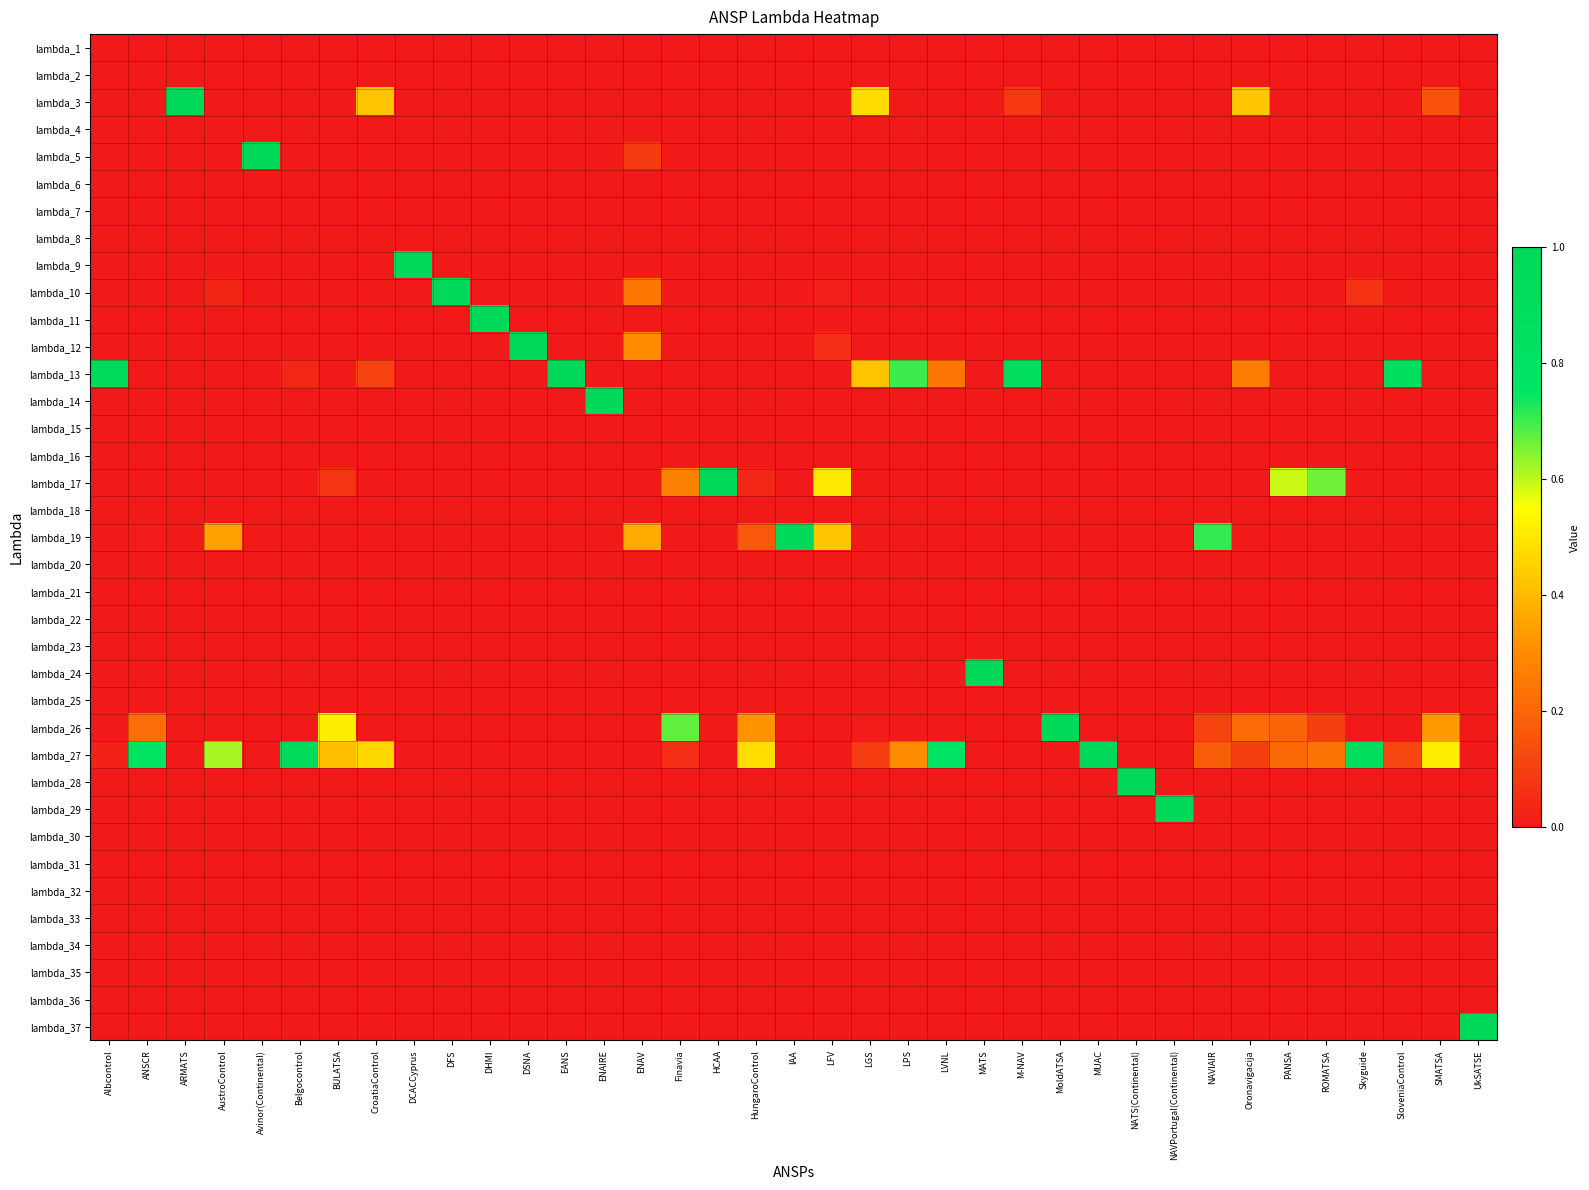

Reading left to right, extract all data points from this chart.

lambda_1: Albcontrol=0.0	ANSCR=0.0	ARMATS=0.0	AustroControl=0.0	Avinor(Continental)=0.0	Belgocontrol=0.0	BULATSA=0.0	CroatiaControl=0.0	DCACCyprus=0.0	DFS=0.0	DHMI=0.0	DSNA=0.0	EANS=0.0	ENAIRE=0.0	ENAV=0.0	Finavia=0.0	HCAA=0.0	HungaroControl=0.0	IAA=0.0	LFV=0.0	LGS=0.0	LPS=0.0	LVNL=0.0	MATS=0.0	M-NAV=0.0	MoldATSA=0.0	MUAC=0.0	NATS(Continental)=0.0	NAVPortugal(Continental)=0.0	NAVIAIR=0.0	Oronavigacija=0.0	PANSA=0.0	ROMATSA=0.0	Skyguide=0.0	SloveniaControl=0.0	SMATSA=0.0	UkSATSE=0.0
lambda_2: Albcontrol=0.0	ANSCR=0.0	ARMATS=0.0	AustroControl=0.0	Avinor(Continental)=0.0	Belgocontrol=0.0	BULATSA=0.0	CroatiaControl=0.0	DCACCyprus=0.0	DFS=0.0	DHMI=0.0	DSNA=0.0	EANS=0.0	ENAIRE=0.0	ENAV=0.0	Finavia=0.0	HCAA=0.0	HungaroControl=0.0	IAA=0.0	LFV=0.0	LGS=0.0	LPS=0.0	LVNL=0.0	MATS=0.0	M-NAV=0.0	MoldATSA=0.0	MUAC=0.0	NATS(Continental)=0.0	NAVPortugal(Continental)=0.0	NAVIAIR=0.0	Oronavigacija=0.0	PANSA=0.0	ROMATSA=0.0	Skyguide=0.0	SloveniaControl=0.0	SMATSA=0.0	UkSATSE=0.0
lambda_3: Albcontrol=0.0	ANSCR=0.0	ARMATS=1.0	AustroControl=0.0	Avinor(Continental)=0.0	Belgocontrol=0.0	BULATSA=0.0	CroatiaControl=0.4	DCACCyprus=0.0	DFS=0.0	DHMI=0.0	DSNA=0.0	EANS=0.0	ENAIRE=0.0	ENAV=0.0	Finavia=0.0	HCAA=0.0	HungaroControl=0.0	IAA=0.0	LFV=0.0	LGS=0.5	LPS=0.0	LVNL=0.0	MATS=0.0	M-NAV=0.1	MoldATSA=0.0	MUAC=0.0	NATS(Continental)=0.0	NAVPortugal(Continental)=0.0	NAVIAIR=0.0	Oronavigacija=0.4	PANSA=0.0	ROMATSA=0.0	Skyguide=0.0	SloveniaControl=0.0	SMATSA=0.2	UkSATSE=0.0
lambda_4: Albcontrol=0.0	ANSCR=0.0	ARMATS=0.0	AustroControl=0.0	Avinor(Continental)=0.0	Belgocontrol=0.0	BULATSA=0.0	CroatiaControl=0.0	DCACCyprus=0.0	DFS=0.0	DHMI=0.0	DSNA=0.0	EANS=0.0	ENAIRE=0.0	ENAV=0.0	Finavia=0.0	HCAA=0.0	HungaroControl=0.0	IAA=0.0	LFV=0.0	LGS=0.0	LPS=0.0	LVNL=0.0	MATS=0.0	M-NAV=0.0	MoldATSA=0.0	MUAC=0.0	NATS(Continental)=0.0	NAVPortugal(Continental)=0.0	NAVIAIR=0.0	Oronavigacija=0.0	PANSA=0.0	ROMATSA=0.0	Skyguide=0.0	SloveniaControl=0.0	SMATSA=0.0	UkSATSE=0.0
lambda_5: Albcontrol=0.0	ANSCR=0.0	ARMATS=0.0	AustroControl=0.0	Avinor(Continental)=1.0	Belgocontrol=0.0	BULATSA=0.0	CroatiaControl=0.0	DCACCyprus=0.0	DFS=0.0	DHMI=0.0	DSNA=0.0	EANS=0.0	ENAIRE=0.0	ENAV=0.1	Finavia=0.0	HCAA=0.0	HungaroControl=0.0	IAA=0.0	LFV=0.0	LGS=0.0	LPS=0.0	LVNL=0.0	MATS=0.0	M-NAV=0.0	MoldATSA=0.0	MUAC=0.0	NATS(Continental)=0.0	NAVPortugal(Continental)=0.0	NAVIAIR=0.0	Oronavigacija=0.0	PANSA=0.0	ROMATSA=0.0	Skyguide=0.0	SloveniaControl=0.0	SMATSA=0.0	UkSATSE=0.0
lambda_6: Albcontrol=0.0	ANSCR=0.0	ARMATS=0.0	AustroControl=0.0	Avinor(Continental)=0.0	Belgocontrol=0.0	BULATSA=0.0	CroatiaControl=0.0	DCACCyprus=0.0	DFS=0.0	DHMI=0.0	DSNA=0.0	EANS=0.0	ENAIRE=0.0	ENAV=0.0	Finavia=0.0	HCAA=0.0	HungaroControl=0.0	IAA=0.0	LFV=0.0	LGS=0.0	LPS=0.0	LVNL=0.0	MATS=0.0	M-NAV=0.0	MoldATSA=0.0	MUAC=0.0	NATS(Continental)=0.0	NAVPortugal(Continental)=0.0	NAVIAIR=0.0	Oronavigacija=0.0	PANSA=0.0	ROMATSA=0.0	Skyguide=0.0	SloveniaControl=0.0	SMATSA=0.0	UkSATSE=0.0
lambda_7: Albcontrol=0.0	ANSCR=0.0	ARMATS=0.0	AustroControl=0.0	Avinor(Continental)=0.0	Belgocontrol=0.0	BULATSA=0.0	CroatiaControl=0.0	DCACCyprus=0.0	DFS=0.0	DHMI=0.0	DSNA=0.0	EANS=0.0	ENAIRE=0.0	ENAV=0.0	Finavia=0.0	HCAA=0.0	HungaroControl=0.0	IAA=0.0	LFV=0.0	LGS=0.0	LPS=0.0	LVNL=0.0	MATS=0.0	M-NAV=0.0	MoldATSA=0.0	MUAC=0.0	NATS(Continental)=0.0	NAVPortugal(Continental)=0.0	NAVIAIR=0.0	Oronavigacija=0.0	PANSA=0.0	ROMATSA=0.0	Skyguide=0.0	SloveniaControl=0.0	SMATSA=0.0	UkSATSE=0.0
lambda_8: Albcontrol=0.0	ANSCR=0.0	ARMATS=0.0	AustroControl=0.0	Avinor(Continental)=0.0	Belgocontrol=0.0	BULATSA=0.0	CroatiaControl=0.0	DCACCyprus=0.0	DFS=0.0	DHMI=0.0	DSNA=0.0	EANS=0.0	ENAIRE=0.0	ENAV=0.0	Finavia=0.0	HCAA=0.0	HungaroControl=0.0	IAA=0.0	LFV=0.0	LGS=0.0	LPS=0.0	LVNL=0.0	MATS=0.0	M-NAV=0.0	MoldATSA=0.0	MUAC=0.0	NATS(Continental)=0.0	NAVPortugal(Continental)=0.0	NAVIAIR=0.0	Oronavigacija=0.0	PANSA=0.0	ROMATSA=0.0	Skyguide=0.0	SloveniaControl=0.0	SMATSA=0.0	UkSATSE=0.0
lambda_9: Albcontrol=0.0	ANSCR=0.0	ARMATS=0.0	AustroControl=0.0	Avinor(Continental)=0.0	Belgocontrol=0.0	BULATSA=0.0	CroatiaControl=0.0	DCACCyprus=1.0	DFS=0.0	DHMI=0.0	DSNA=0.0	EANS=0.0	ENAIRE=0.0	ENAV=0.0	Finavia=0.0	HCAA=0.0	HungaroControl=0.0	IAA=0.0	LFV=0.0	LGS=0.0	LPS=0.0	LVNL=0.0	MATS=0.0	M-NAV=0.0	MoldATSA=0.0	MUAC=0.0	NATS(Continental)=0.0	NAVPortugal(Continental)=0.0	NAVIAIR=0.0	Oronavigacija=0.0	PANSA=0.0	ROMATSA=0.0	Skyguide=0.0	SloveniaControl=0.0	SMATSA=0.0	UkSATSE=0.0
lambda_10: Albcontrol=0.0	ANSCR=0.0	ARMATS=0.0	AustroControl=0.0	Avinor(Continental)=0.0	Belgocontrol=0.0	BULATSA=0.0	CroatiaControl=0.0	DCACCyprus=0.0	DFS=1.0	DHMI=0.0	DSNA=0.0	EANS=0.0	ENAIRE=0.0	ENAV=0.2	Finavia=0.0	HCAA=0.0	HungaroControl=0.0	IAA=0.0	LFV=0.0	LGS=0.0	LPS=0.0	LVNL=0.0	MATS=0.0	M-NAV=0.0	MoldATSA=0.0	MUAC=0.0	NATS(Continental)=0.0	NAVPortugal(Continental)=0.0	NAVIAIR=0.0	Oronavigacija=0.0	PANSA=0.0	ROMATSA=0.0	Skyguide=0.1	SloveniaControl=0.0	SMATSA=0.0	UkSATSE=0.0
lambda_11: Albcontrol=0.0	ANSCR=0.0	ARMATS=0.0	AustroControl=0.0	Avinor(Continental)=0.0	Belgocontrol=0.0	BULATSA=0.0	CroatiaControl=0.0	DCACCyprus=0.0	DFS=0.0	DHMI=1.0	DSNA=0.0	EANS=0.0	ENAIRE=0.0	ENAV=0.0	Finavia=0.0	HCAA=0.0	HungaroControl=0.0	IAA=0.0	LFV=0.0	LGS=0.0	LPS=0.0	LVNL=0.0	MATS=0.0	M-NAV=0.0	MoldATSA=0.0	MUAC=0.0	NATS(Continental)=0.0	NAVPortugal(Continental)=0.0	NAVIAIR=0.0	Oronavigacija=0.0	PANSA=0.0	ROMATSA=0.0	Skyguide=0.0	SloveniaControl=0.0	SMATSA=0.0	UkSATSE=0.0
lambda_12: Albcontrol=0.0	ANSCR=0.0	ARMATS=0.0	AustroControl=0.0	Avinor(Continental)=0.0	Belgocontrol=0.0	BULATSA=0.0	CroatiaControl=0.0	DCACCyprus=0.0	DFS=0.0	DHMI=0.0	DSNA=1.0	EANS=0.0	ENAIRE=0.0	ENAV=0.3	Finavia=0.0	HCAA=0.0	HungaroControl=0.0	IAA=0.0	LFV=0.1	LGS=0.0	LPS=0.0	LVNL=0.0	MATS=0.0	M-NAV=0.0	MoldATSA=0.0	MUAC=0.0	NATS(Continental)=0.0	NAVPortugal(Continental)=0.0	NAVIAIR=0.0	Oronavigacija=0.0	PANSA=0.0	ROMATSA=0.0	Skyguide=0.0	SloveniaControl=0.0	SMATSA=0.0	UkSATSE=0.0
lambda_13: Albcontrol=1.0	ANSCR=0.0	ARMATS=0.0	AustroControl=0.0	Avinor(Continental)=0.0	Belgocontrol=0.0	BULATSA=0.0	CroatiaControl=0.1	DCACCyprus=0.0	DFS=0.0	DHMI=0.0	DSNA=0.0	EANS=1.0	ENAIRE=0.0	ENAV=0.0	Finavia=0.0	HCAA=0.0	HungaroControl=0.0	IAA=0.0	LFV=0.0	LGS=0.4	LPS=0.7	LVNL=0.2	MATS=0.0	M-NAV=0.9	MoldATSA=0.0	MUAC=0.0	NATS(Continental)=0.0	NAVPortugal(Continental)=0.0	NAVIAIR=0.0	Oronavigacija=0.3	PANSA=0.0	ROMATSA=0.0	Skyguide=0.0	SloveniaControl=0.9	SMATSA=0.0	UkSATSE=0.0
lambda_14: Albcontrol=0.0	ANSCR=0.0	ARMATS=0.0	AustroControl=0.0	Avinor(Continental)=0.0	Belgocontrol=0.0	BULATSA=0.0	CroatiaControl=0.0	DCACCyprus=0.0	DFS=0.0	DHMI=0.0	DSNA=0.0	EANS=0.0	ENAIRE=1.0	ENAV=0.0	Finavia=0.0	HCAA=0.0	HungaroControl=0.0	IAA=0.0	LFV=0.0	LGS=0.0	LPS=0.0	LVNL=0.0	MATS=0.0	M-NAV=0.0	MoldATSA=0.0	MUAC=0.0	NATS(Continental)=0.0	NAVPortugal(Continental)=0.0	NAVIAIR=0.0	Oronavigacija=0.0	PANSA=0.0	ROMATSA=0.0	Skyguide=0.0	SloveniaControl=0.0	SMATSA=0.0	UkSATSE=0.0
lambda_15: Albcontrol=0.0	ANSCR=0.0	ARMATS=0.0	AustroControl=0.0	Avinor(Continental)=0.0	Belgocontrol=0.0	BULATSA=0.0	CroatiaControl=0.0	DCACCyprus=0.0	DFS=0.0	DHMI=0.0	DSNA=0.0	EANS=0.0	ENAIRE=0.0	ENAV=0.0	Finavia=0.0	HCAA=0.0	HungaroControl=0.0	IAA=0.0	LFV=0.0	LGS=0.0	LPS=0.0	LVNL=0.0	MATS=0.0	M-NAV=0.0	MoldATSA=0.0	MUAC=0.0	NATS(Continental)=0.0	NAVPortugal(Continental)=0.0	NAVIAIR=0.0	Oronavigacija=0.0	PANSA=0.0	ROMATSA=0.0	Skyguide=0.0	SloveniaControl=0.0	SMATSA=0.0	UkSATSE=0.0
lambda_16: Albcontrol=0.0	ANSCR=0.0	ARMATS=0.0	AustroControl=0.0	Avinor(Continental)=0.0	Belgocontrol=0.0	BULATSA=0.0	CroatiaControl=0.0	DCACCyprus=0.0	DFS=0.0	DHMI=0.0	DSNA=0.0	EANS=0.0	ENAIRE=0.0	ENAV=0.0	Finavia=0.0	HCAA=0.0	HungaroControl=0.0	IAA=0.0	LFV=0.0	LGS=0.0	LPS=0.0	LVNL=0.0	MATS=0.0	M-NAV=0.0	MoldATSA=0.0	MUAC=0.0	NATS(Continental)=0.0	NAVPortugal(Continental)=0.0	NAVIAIR=0.0	Oronavigacija=0.0	PANSA=0.0	ROMATSA=0.0	Skyguide=0.0	SloveniaControl=0.0	SMATSA=0.0	UkSATSE=0.0
lambda_17: Albcontrol=0.0	ANSCR=0.0	ARMATS=0.0	AustroControl=0.0	Avinor(Continental)=0.0	Belgocontrol=0.0	BULATSA=0.1	CroatiaControl=0.0	DCACCyprus=0.0	DFS=0.0	DHMI=0.0	DSNA=0.0	EANS=0.0	ENAIRE=0.0	ENAV=0.0	Finavia=0.3	HCAA=1.0	HungaroControl=0.0	IAA=0.0	LFV=0.5	LGS=0.0	LPS=0.0	LVNL=0.0	MATS=0.0	M-NAV=0.0	MoldATSA=0.0	MUAC=0.0	NATS(Continental)=0.0	NAVPortugal(Continental)=0.0	NAVIAIR=0.0	Oronavigacija=0.0	PANSA=0.6	ROMATSA=0.7	Skyguide=0.0	SloveniaControl=0.0	SMATSA=0.0	UkSATSE=0.0
lambda_18: Albcontrol=0.0	ANSCR=0.0	ARMATS=0.0	AustroControl=0.0	Avinor(Continental)=0.0	Belgocontrol=0.0	BULATSA=0.0	CroatiaControl=0.0	DCACCyprus=0.0	DFS=0.0	DHMI=0.0	DSNA=0.0	EANS=0.0	ENAIRE=0.0	ENAV=0.0	Finavia=0.0	HCAA=0.0	HungaroControl=0.0	IAA=0.0	LFV=0.0	LGS=0.0	LPS=0.0	LVNL=0.0	MATS=0.0	M-NAV=0.0	MoldATSA=0.0	MUAC=0.0	NATS(Continental)=0.0	NAVPortugal(Continental)=0.0	NAVIAIR=0.0	Oronavigacija=0.0	PANSA=0.0	ROMATSA=0.0	Skyguide=0.0	SloveniaControl=0.0	SMATSA=0.0	UkSATSE=0.0
lambda_19: Albcontrol=0.0	ANSCR=0.0	ARMATS=0.0	AustroControl=0.3	Avinor(Continental)=0.0	Belgocontrol=0.0	BULATSA=0.0	CroatiaControl=0.0	DCACCyprus=0.0	DFS=0.0	DHMI=0.0	DSNA=0.0	EANS=0.0	ENAIRE=0.0	ENAV=0.4	Finavia=0.0	HCAA=0.0	HungaroControl=0.2	IAA=1.0	LFV=0.4	LGS=0.0	LPS=0.0	LVNL=0.0	MATS=0.0	M-NAV=0.0	MoldATSA=0.0	MUAC=0.0	NATS(Continental)=0.0	NAVPortugal(Continental)=0.0	NAVIAIR=0.7	Oronavigacija=0.0	PANSA=0.0	ROMATSA=0.0	Skyguide=0.0	SloveniaControl=0.0	SMATSA=0.0	UkSATSE=0.0
lambda_20: Albcontrol=0.0	ANSCR=0.0	ARMATS=0.0	AustroControl=0.0	Avinor(Continental)=0.0	Belgocontrol=0.0	BULATSA=0.0	CroatiaControl=0.0	DCACCyprus=0.0	DFS=0.0	DHMI=0.0	DSNA=0.0	EANS=0.0	ENAIRE=0.0	ENAV=0.0	Finavia=0.0	HCAA=0.0	HungaroControl=0.0	IAA=0.0	LFV=0.0	LGS=0.0	LPS=0.0	LVNL=0.0	MATS=0.0	M-NAV=0.0	MoldATSA=0.0	MUAC=0.0	NATS(Continental)=0.0	NAVPortugal(Continental)=0.0	NAVIAIR=0.0	Oronavigacija=0.0	PANSA=0.0	ROMATSA=0.0	Skyguide=0.0	SloveniaControl=0.0	SMATSA=0.0	UkSATSE=0.0
lambda_21: Albcontrol=0.0	ANSCR=0.0	ARMATS=0.0	AustroControl=0.0	Avinor(Continental)=0.0	Belgocontrol=0.0	BULATSA=0.0	CroatiaControl=0.0	DCACCyprus=0.0	DFS=0.0	DHMI=0.0	DSNA=0.0	EANS=0.0	ENAIRE=0.0	ENAV=0.0	Finavia=0.0	HCAA=0.0	HungaroControl=0.0	IAA=0.0	LFV=0.0	LGS=0.0	LPS=0.0	LVNL=0.0	MATS=0.0	M-NAV=0.0	MoldATSA=0.0	MUAC=0.0	NATS(Continental)=0.0	NAVPortugal(Continental)=0.0	NAVIAIR=0.0	Oronavigacija=0.0	PANSA=0.0	ROMATSA=0.0	Skyguide=0.0	SloveniaControl=0.0	SMATSA=0.0	UkSATSE=0.0
lambda_22: Albcontrol=0.0	ANSCR=0.0	ARMATS=0.0	AustroControl=0.0	Avinor(Continental)=0.0	Belgocontrol=0.0	BULATSA=0.0	CroatiaControl=0.0	DCACCyprus=0.0	DFS=0.0	DHMI=0.0	DSNA=0.0	EANS=0.0	ENAIRE=0.0	ENAV=0.0	Finavia=0.0	HCAA=0.0	HungaroControl=0.0	IAA=0.0	LFV=0.0	LGS=0.0	LPS=0.0	LVNL=0.0	MATS=0.0	M-NAV=0.0	MoldATSA=0.0	MUAC=0.0	NATS(Continental)=0.0	NAVPortugal(Continental)=0.0	NAVIAIR=0.0	Oronavigacija=0.0	PANSA=0.0	ROMATSA=0.0	Skyguide=0.0	SloveniaControl=0.0	SMATSA=0.0	UkSATSE=0.0
lambda_23: Albcontrol=0.0	ANSCR=0.0	ARMATS=0.0	AustroControl=0.0	Avinor(Continental)=0.0	Belgocontrol=0.0	BULATSA=0.0	CroatiaControl=0.0	DCACCyprus=0.0	DFS=0.0	DHMI=0.0	DSNA=0.0	EANS=0.0	ENAIRE=0.0	ENAV=0.0	Finavia=0.0	HCAA=0.0	HungaroControl=0.0	IAA=0.0	LFV=0.0	LGS=0.0	LPS=0.0	LVNL=0.0	MATS=0.0	M-NAV=0.0	MoldATSA=0.0	MUAC=0.0	NATS(Continental)=0.0	NAVPortugal(Continental)=0.0	NAVIAIR=0.0	Oronavigacija=0.0	PANSA=0.0	ROMATSA=0.0	Skyguide=0.0	SloveniaControl=0.0	SMATSA=0.0	UkSATSE=0.0
lambda_24: Albcontrol=0.0	ANSCR=0.0	ARMATS=0.0	AustroControl=0.0	Avinor(Continental)=0.0	Belgocontrol=0.0	BULATSA=0.0	CroatiaControl=0.0	DCACCyprus=0.0	DFS=0.0	DHMI=0.0	DSNA=0.0	EANS=0.0	ENAIRE=0.0	ENAV=0.0	Finavia=0.0	HCAA=0.0	HungaroControl=0.0	IAA=0.0	LFV=0.0	LGS=0.0	LPS=0.0	LVNL=0.0	MATS=1.0	M-NAV=0.0	MoldATSA=0.0	MUAC=0.0	NATS(Continental)=0.0	NAVPortugal(Continental)=0.0	NAVIAIR=0.0	Oronavigacija=0.0	PANSA=0.0	ROMATSA=0.0	Skyguide=0.0	SloveniaControl=0.0	SMATSA=0.0	UkSATSE=0.0
lambda_25: Albcontrol=0.0	ANSCR=0.0	ARMATS=0.0	AustroControl=0.0	Avinor(Continental)=0.0	Belgocontrol=0.0	BULATSA=0.0	CroatiaControl=0.0	DCACCyprus=0.0	DFS=0.0	DHMI=0.0	DSNA=0.0	EANS=0.0	ENAIRE=0.0	ENAV=0.0	Finavia=0.0	HCAA=0.0	HungaroControl=0.0	IAA=0.0	LFV=0.0	LGS=0.0	LPS=0.0	LVNL=0.0	MATS=0.0	M-NAV=0.0	MoldATSA=0.0	MUAC=0.0	NATS(Continental)=0.0	NAVPortugal(Continental)=0.0	NAVIAIR=0.0	Oronavigacija=0.0	PANSA=0.0	ROMATSA=0.0	Skyguide=0.0	SloveniaControl=0.0	SMATSA=0.0	UkSATSE=0.0
lambda_26: Albcontrol=0.0	ANSCR=0.2	ARMATS=0.0	AustroControl=0.0	Avinor(Continental)=0.0	Belgocontrol=0.0	BULATSA=0.5	CroatiaControl=0.0	DCACCyprus=0.0	DFS=0.0	DHMI=0.0	DSNA=0.0	EANS=0.0	ENAIRE=0.0	ENAV=0.0	Finavia=0.7	HCAA=0.0	HungaroControl=0.3	IAA=0.0	LFV=0.0	LGS=0.0	LPS=0.0	LVNL=0.0	MATS=0.0	M-NAV=0.0	MoldATSA=1.0	MUAC=0.0	NATS(Continental)=0.0	NAVPortugal(Continental)=0.0	NAVIAIR=0.1	Oronavigacija=0.2	PANSA=0.2	ROMATSA=0.1	Skyguide=0.0	SloveniaControl=0.0	SMATSA=0.3	UkSATSE=0.0
lambda_27: Albcontrol=0.0	ANSCR=0.8	ARMATS=0.0	AustroControl=0.6	Avinor(Continental)=0.0	Belgocontrol=1.0	BULATSA=0.4	CroatiaControl=0.5	DCACCyprus=0.0	DFS=0.0	DHMI=0.0	DSNA=0.0	EANS=0.0	ENAIRE=0.0	ENAV=0.0	Finavia=0.1	HCAA=0.0	HungaroControl=0.5	IAA=0.0	LFV=0.0	LGS=0.1	LPS=0.3	LVNL=0.8	MATS=0.0	M-NAV=0.0	MoldATSA=0.0	MUAC=1.0	NATS(Continental)=0.0	NAVPortugal(Continental)=0.0	NAVIAIR=0.2	Oronavigacija=0.1	PANSA=0.2	ROMATSA=0.2	Skyguide=0.9	SloveniaControl=0.1	SMATSA=0.5	UkSATSE=0.0
lambda_28: Albcontrol=0.0	ANSCR=0.0	ARMATS=0.0	AustroControl=0.0	Avinor(Continental)=0.0	Belgocontrol=0.0	BULATSA=0.0	CroatiaControl=0.0	DCACCyprus=0.0	DFS=0.0	DHMI=0.0	DSNA=0.0	EANS=0.0	ENAIRE=0.0	ENAV=0.0	Finavia=0.0	HCAA=0.0	HungaroControl=0.0	IAA=0.0	LFV=0.0	LGS=0.0	LPS=0.0	LVNL=0.0	MATS=0.0	M-NAV=0.0	MoldATSA=0.0	MUAC=0.0	NATS(Continental)=1.0	NAVPortugal(Continental)=0.0	NAVIAIR=0.0	Oronavigacija=0.0	PANSA=0.0	ROMATSA=0.0	Skyguide=0.0	SloveniaControl=0.0	SMATSA=0.0	UkSATSE=0.0
lambda_29: Albcontrol=0.0	ANSCR=0.0	ARMATS=0.0	AustroControl=0.0	Avinor(Continental)=0.0	Belgocontrol=0.0	BULATSA=0.0	CroatiaControl=0.0	DCACCyprus=0.0	DFS=0.0	DHMI=0.0	DSNA=0.0	EANS=0.0	ENAIRE=0.0	ENAV=0.0	Finavia=0.0	HCAA=0.0	HungaroControl=0.0	IAA=0.0	LFV=0.0	LGS=0.0	LPS=0.0	LVNL=0.0	MATS=0.0	M-NAV=0.0	MoldATSA=0.0	MUAC=0.0	NATS(Continental)=0.0	NAVPortugal(Continental)=1.0	NAVIAIR=0.0	Oronavigacija=0.0	PANSA=0.0	ROMATSA=0.0	Skyguide=0.0	SloveniaControl=0.0	SMATSA=0.0	UkSATSE=0.0
lambda_30: Albcontrol=0.0	ANSCR=0.0	ARMATS=0.0	AustroControl=0.0	Avinor(Continental)=0.0	Belgocontrol=0.0	BULATSA=0.0	CroatiaControl=0.0	DCACCyprus=0.0	DFS=0.0	DHMI=0.0	DSNA=0.0	EANS=0.0	ENAIRE=0.0	ENAV=0.0	Finavia=0.0	HCAA=0.0	HungaroControl=0.0	IAA=0.0	LFV=0.0	LGS=0.0	LPS=0.0	LVNL=0.0	MATS=0.0	M-NAV=0.0	MoldATSA=0.0	MUAC=0.0	NATS(Continental)=0.0	NAVPortugal(Continental)=0.0	NAVIAIR=0.0	Oronavigacija=0.0	PANSA=0.0	ROMATSA=0.0	Skyguide=0.0	SloveniaControl=0.0	SMATSA=0.0	UkSATSE=0.0
lambda_31: Albcontrol=0.0	ANSCR=0.0	ARMATS=0.0	AustroControl=0.0	Avinor(Continental)=0.0	Belgocontrol=0.0	BULATSA=0.0	CroatiaControl=0.0	DCACCyprus=0.0	DFS=0.0	DHMI=0.0	DSNA=0.0	EANS=0.0	ENAIRE=0.0	ENAV=0.0	Finavia=0.0	HCAA=0.0	HungaroControl=0.0	IAA=0.0	LFV=0.0	LGS=0.0	LPS=0.0	LVNL=0.0	MATS=0.0	M-NAV=0.0	MoldATSA=0.0	MUAC=0.0	NATS(Continental)=0.0	NAVPortugal(Continental)=0.0	NAVIAIR=0.0	Oronavigacija=0.0	PANSA=0.0	ROMATSA=0.0	Skyguide=0.0	SloveniaControl=0.0	SMATSA=0.0	UkSATSE=0.0
lambda_32: Albcontrol=0.0	ANSCR=0.0	ARMATS=0.0	AustroControl=0.0	Avinor(Continental)=0.0	Belgocontrol=0.0	BULATSA=0.0	CroatiaControl=0.0	DCACCyprus=0.0	DFS=0.0	DHMI=0.0	DSNA=0.0	EANS=0.0	ENAIRE=0.0	ENAV=0.0	Finavia=0.0	HCAA=0.0	HungaroControl=0.0	IAA=0.0	LFV=0.0	LGS=0.0	LPS=0.0	LVNL=0.0	MATS=0.0	M-NAV=0.0	MoldATSA=0.0	MUAC=0.0	NATS(Continental)=0.0	NAVPortugal(Continental)=0.0	NAVIAIR=0.0	Oronavigacija=0.0	PANSA=0.0	ROMATSA=0.0	Skyguide=0.0	SloveniaControl=0.0	SMATSA=0.0	UkSATSE=0.0
lambda_33: Albcontrol=0.0	ANSCR=0.0	ARMATS=0.0	AustroControl=0.0	Avinor(Continental)=0.0	Belgocontrol=0.0	BULATSA=0.0	CroatiaControl=0.0	DCACCyprus=0.0	DFS=0.0	DHMI=0.0	DSNA=0.0	EANS=0.0	ENAIRE=0.0	ENAV=0.0	Finavia=0.0	HCAA=0.0	HungaroControl=0.0	IAA=0.0	LFV=0.0	LGS=0.0	LPS=0.0	LVNL=0.0	MATS=0.0	M-NAV=0.0	MoldATSA=0.0	MUAC=0.0	NATS(Continental)=0.0	NAVPortugal(Continental)=0.0	NAVIAIR=0.0	Oronavigacija=0.0	PANSA=0.0	ROMATSA=0.0	Skyguide=0.0	SloveniaControl=0.0	SMATSA=0.0	UkSATSE=0.0
lambda_34: Albcontrol=0.0	ANSCR=0.0	ARMATS=0.0	AustroControl=0.0	Avinor(Continental)=0.0	Belgocontrol=0.0	BULATSA=0.0	CroatiaControl=0.0	DCACCyprus=0.0	DFS=0.0	DHMI=0.0	DSNA=0.0	EANS=0.0	ENAIRE=0.0	ENAV=0.0	Finavia=0.0	HCAA=0.0	HungaroControl=0.0	IAA=0.0	LFV=0.0	LGS=0.0	LPS=0.0	LVNL=0.0	MATS=0.0	M-NAV=0.0	MoldATSA=0.0	MUAC=0.0	NATS(Continental)=0.0	NAVPortugal(Continental)=0.0	NAVIAIR=0.0	Oronavigacija=0.0	PANSA=0.0	ROMATSA=0.0	Skyguide=0.0	SloveniaControl=0.0	SMATSA=0.0	UkSATSE=0.0
lambda_35: Albcontrol=0.0	ANSCR=0.0	ARMATS=0.0	AustroControl=0.0	Avinor(Continental)=0.0	Belgocontrol=0.0	BULATSA=0.0	CroatiaControl=0.0	DCACCyprus=0.0	DFS=0.0	DHMI=0.0	DSNA=0.0	EANS=0.0	ENAIRE=0.0	ENAV=0.0	Finavia=0.0	HCAA=0.0	HungaroControl=0.0	IAA=0.0	LFV=0.0	LGS=0.0	LPS=0.0	LVNL=0.0	MATS=0.0	M-NAV=0.0	MoldATSA=0.0	MUAC=0.0	NATS(Continental)=0.0	NAVPortugal(Continental)=0.0	NAVIAIR=0.0	Oronavigacija=0.0	PANSA=0.0	ROMATSA=0.0	Skyguide=0.0	SloveniaControl=0.0	SMATSA=0.0	UkSATSE=0.0
lambda_36: Albcontrol=0.0	ANSCR=0.0	ARMATS=0.0	AustroControl=0.0	Avinor(Continental)=0.0	Belgocontrol=0.0	BULATSA=0.0	CroatiaControl=0.0	DCACCyprus=0.0	DFS=0.0	DHMI=0.0	DSNA=0.0	EANS=0.0	ENAIRE=0.0	ENAV=0.0	Finavia=0.0	HCAA=0.0	HungaroControl=0.0	IAA=0.0	LFV=0.0	LGS=0.0	LPS=0.0	LVNL=0.0	MATS=0.0	M-NAV=0.0	MoldATSA=0.0	MUAC=0.0	NATS(Continental)=0.0	NAVPortugal(Continental)=0.0	NAVIAIR=0.0	Oronavigacija=0.0	PANSA=0.0	ROMATSA=0.0	Skyguide=0.0	SloveniaControl=0.0	SMATSA=0.0	UkSATSE=0.0
lambda_37: Albcontrol=0.0	ANSCR=0.0	ARMATS=0.0	AustroControl=0.0	Avinor(Continental)=0.0	Belgocontrol=0.0	BULATSA=0.0	CroatiaControl=0.0	DCACCyprus=0.0	DFS=0.0	DHMI=0.0	DSNA=0.0	EANS=0.0	ENAIRE=0.0	ENAV=0.0	Finavia=0.0	HCAA=0.0	HungaroControl=0.0	IAA=0.0	LFV=0.0	LGS=0.0	LPS=0.0	LVNL=0.0	MATS=0.0	M-NAV=0.0	MoldATSA=0.0	MUAC=0.0	NATS(Continental)=0.0	NAVPortugal(Continental)=0.0	NAVIAIR=0.0	Oronavigacija=0.0	PANSA=0.0	ROMATSA=0.0	Skyguide=0.0	SloveniaControl=0.0	SMATSA=0.0	UkSATSE=1.0